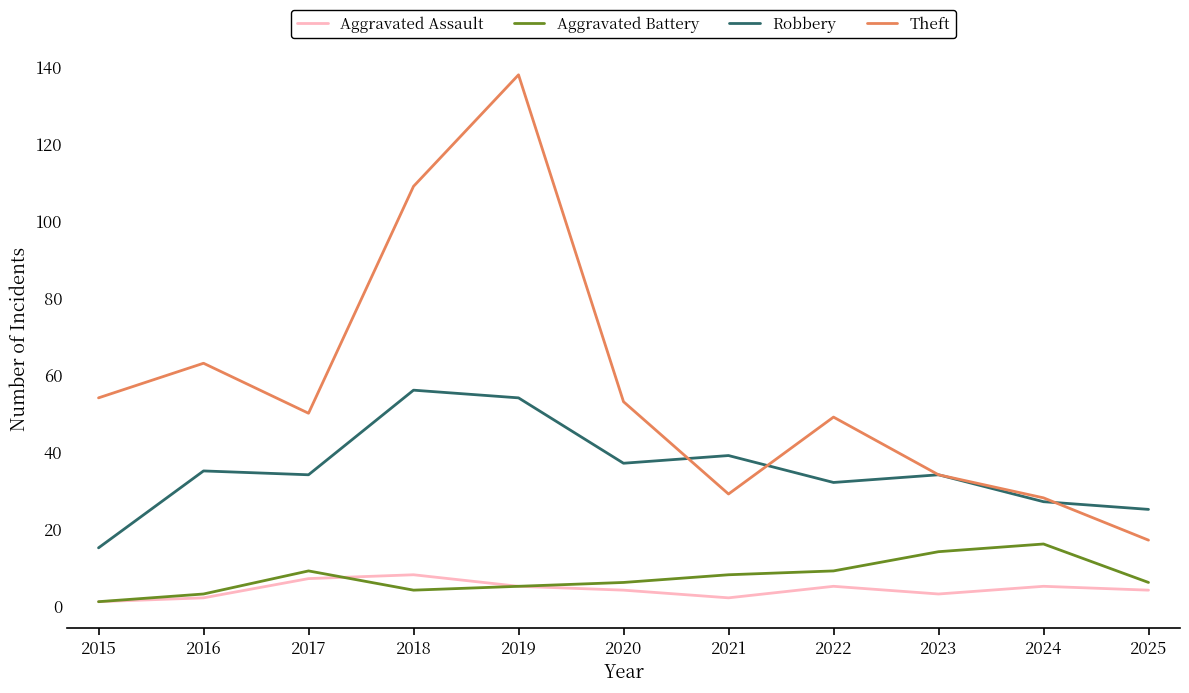

True or false: Robbery and Aggravated Assault intersect in this chart.

False